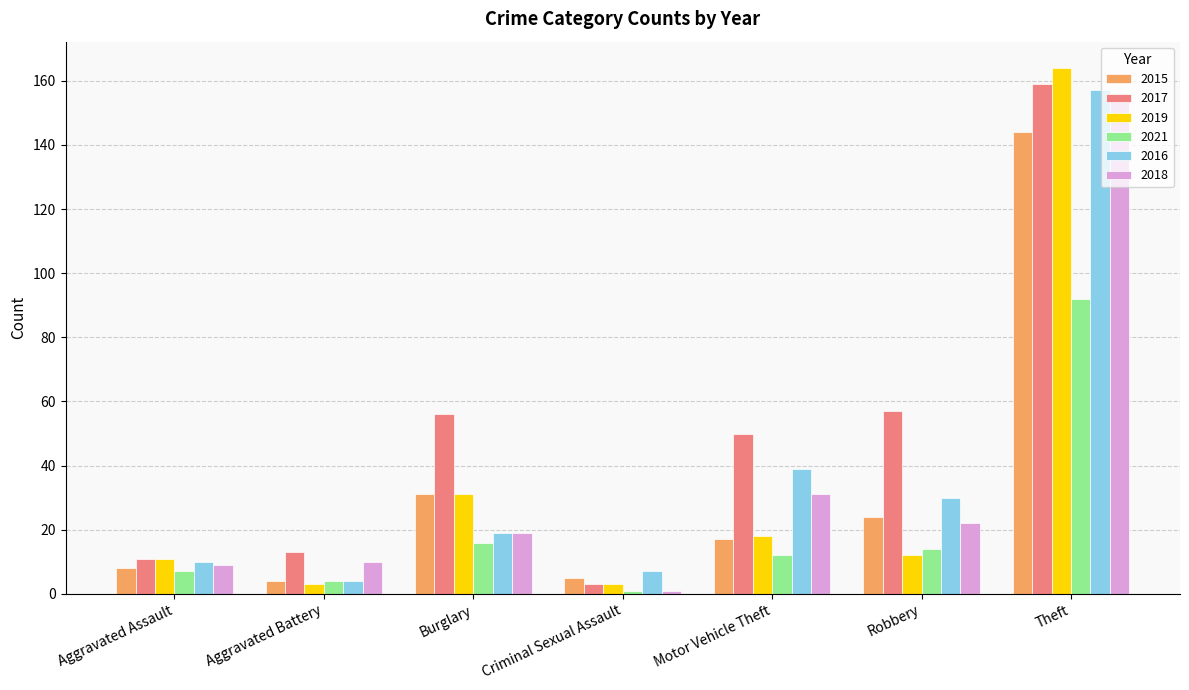

Which series has the largest total across all categories?

2017